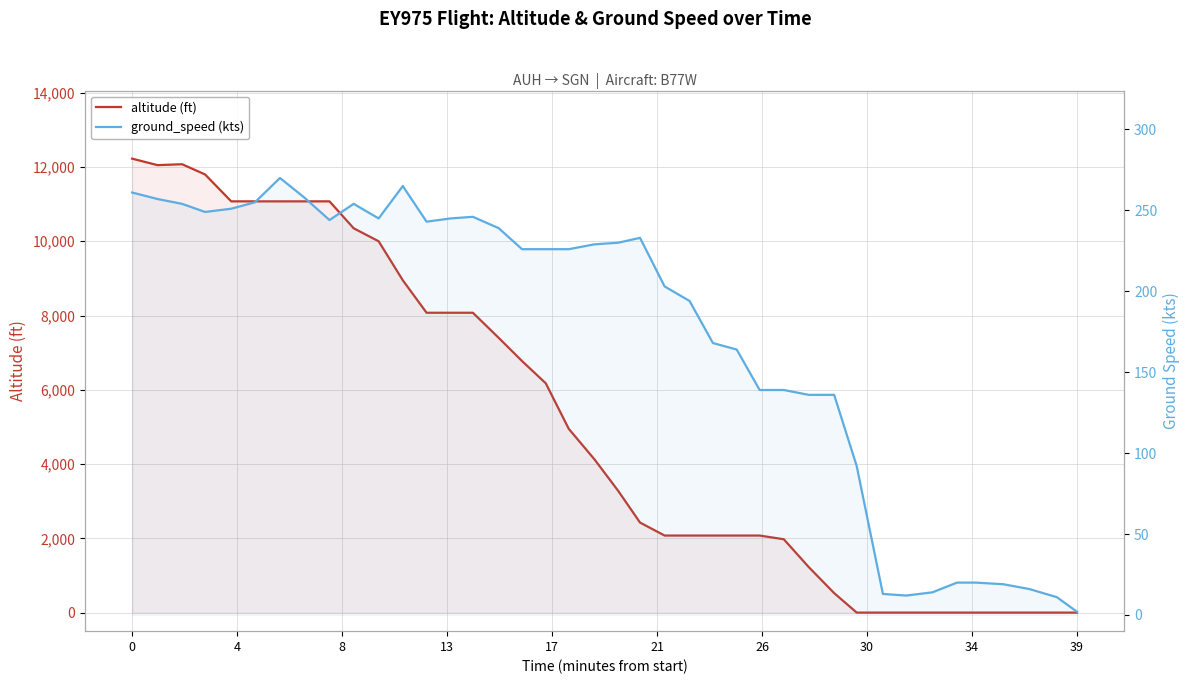

How many lines are shown in the chart?

2